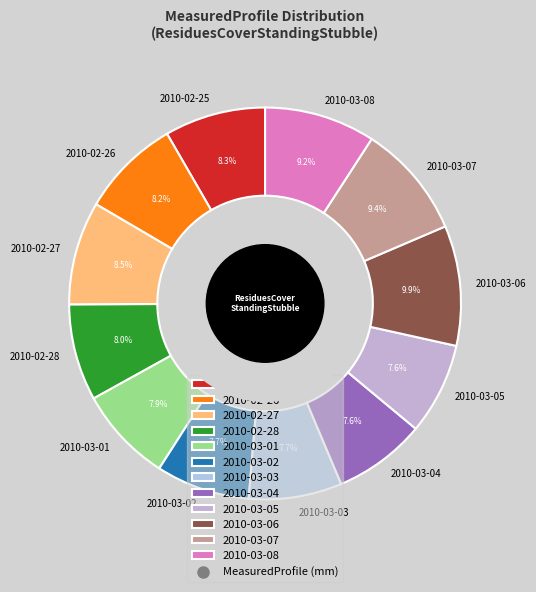

True or false: 2010-03-06 accounts for 24% of the total.

False